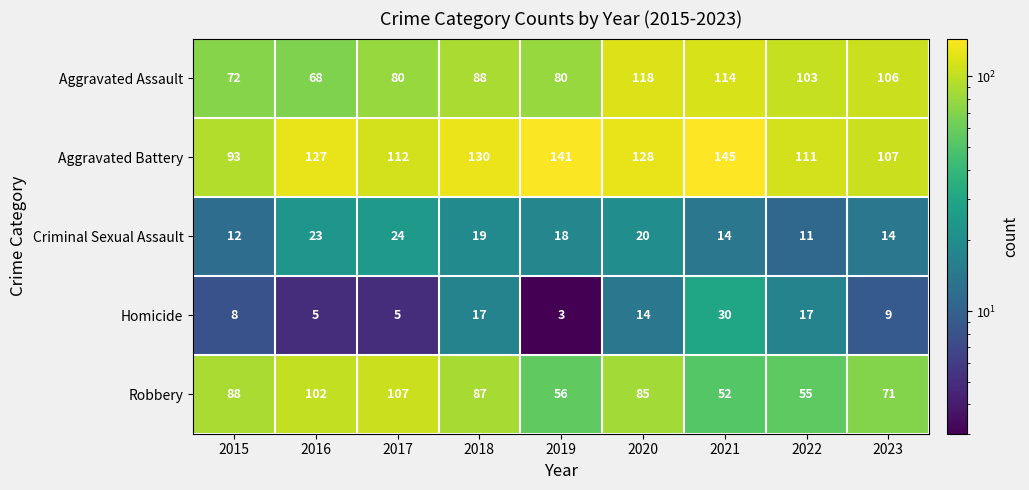

True or false: Homicide has a value of 5 at 2017.

True